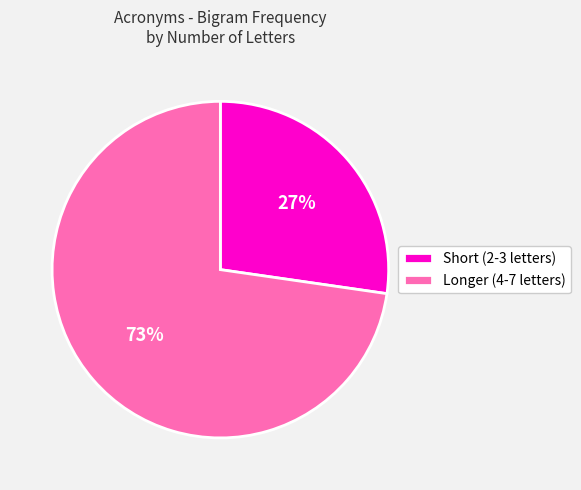

True or false: Short (2-3 letters) accounts for 27% of the total.

True